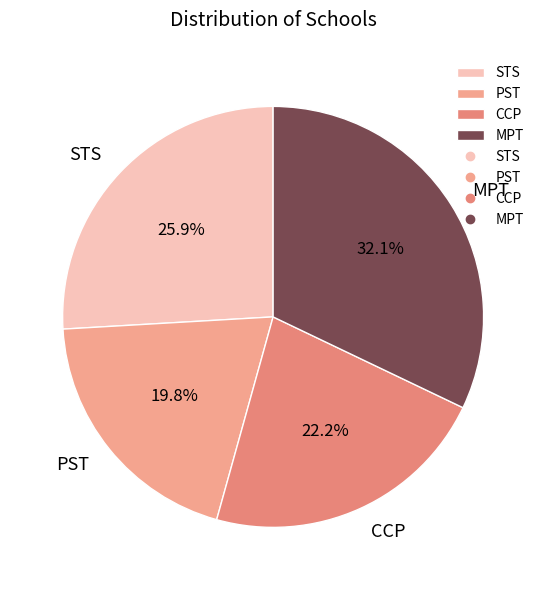

Count the number of slices in the pie.

4